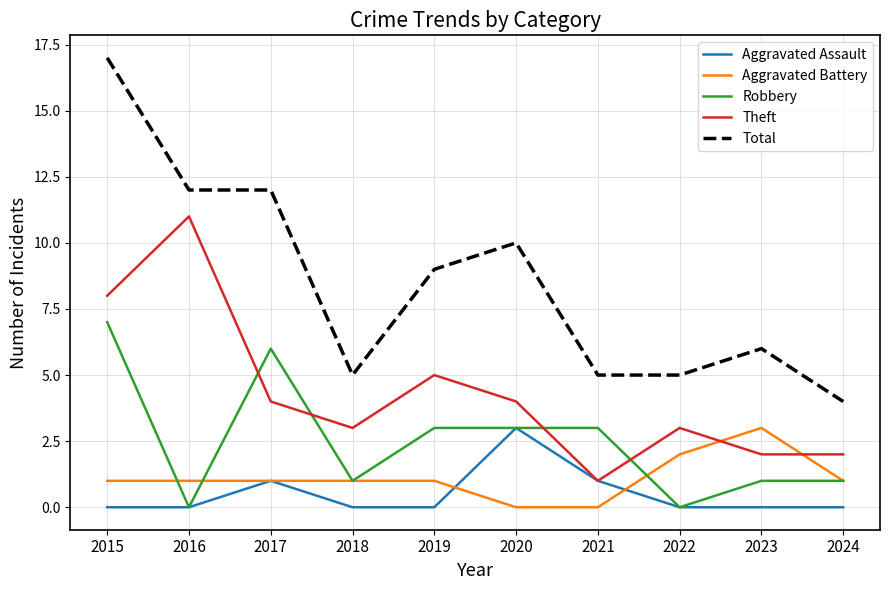

What is the difference between the highest and lowest values at 2023?

6